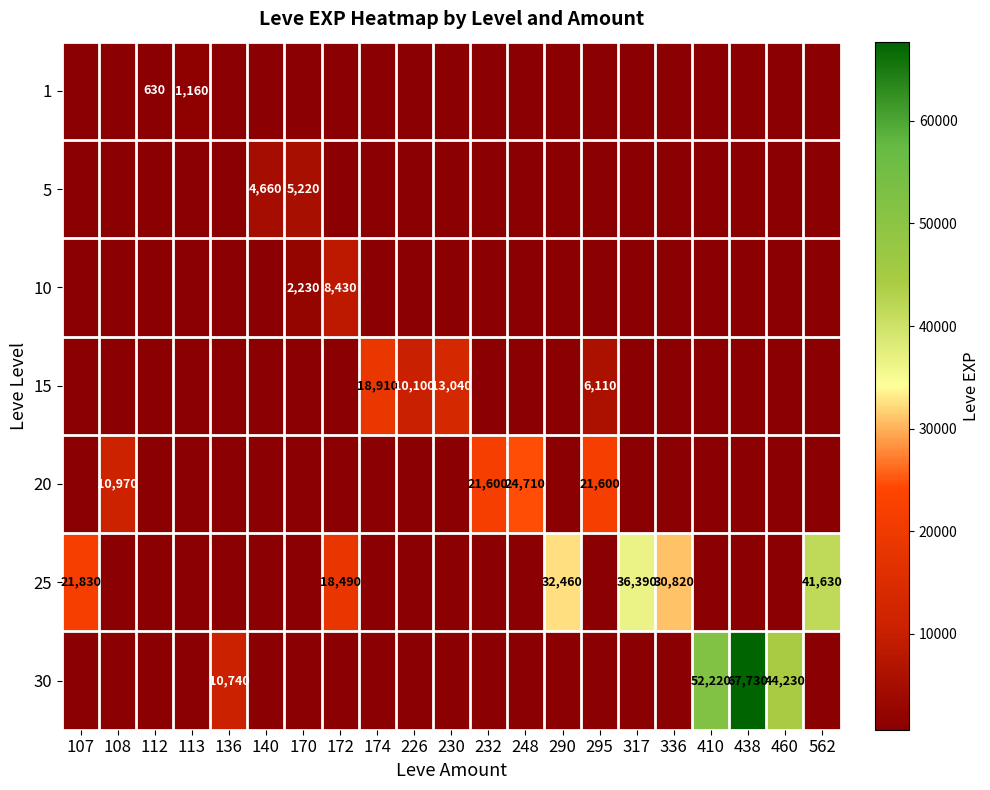

At which category is the sum across all series the highest?

438